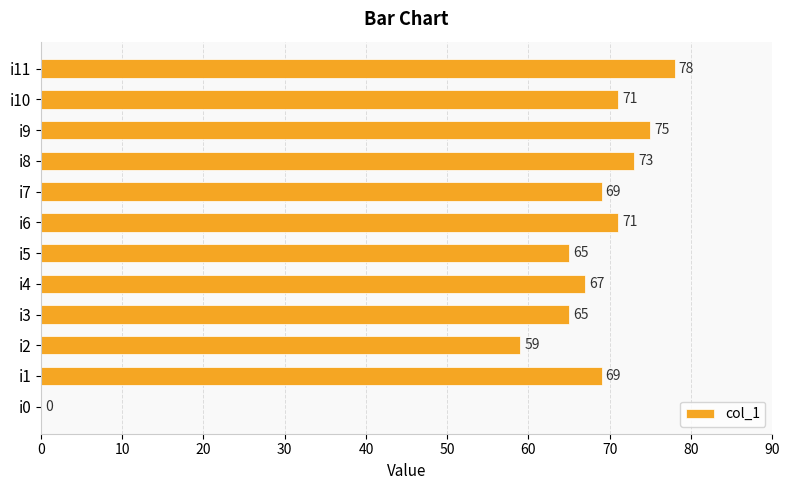

The value at i8 is 73. True or false?

True